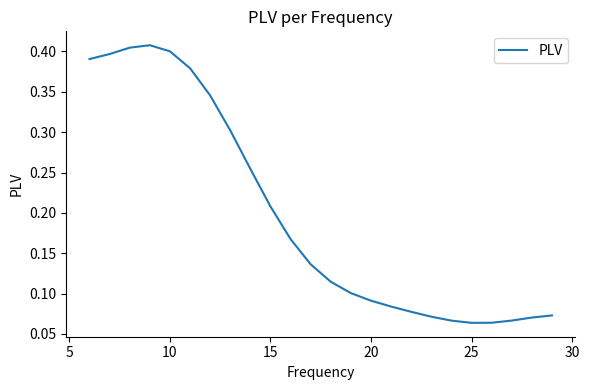

How many lines are shown in the chart?

1